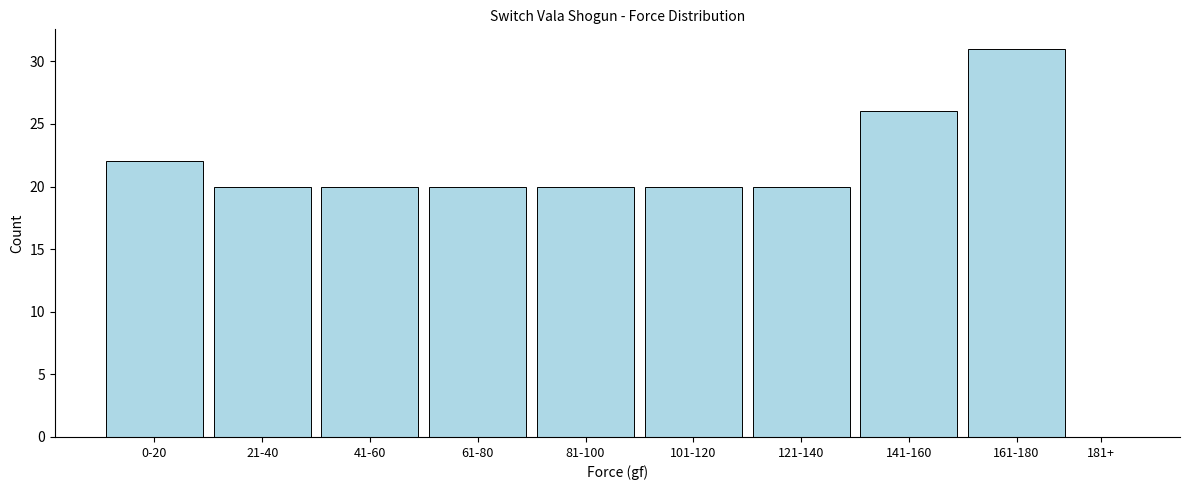

Reading right to left, list all the values displayed in this chart.

181+=0	161-180=31	141-160=26	121-140=20	101-120=20	81-100=20	61-80=20	41-60=20	21-40=20	0-20=22